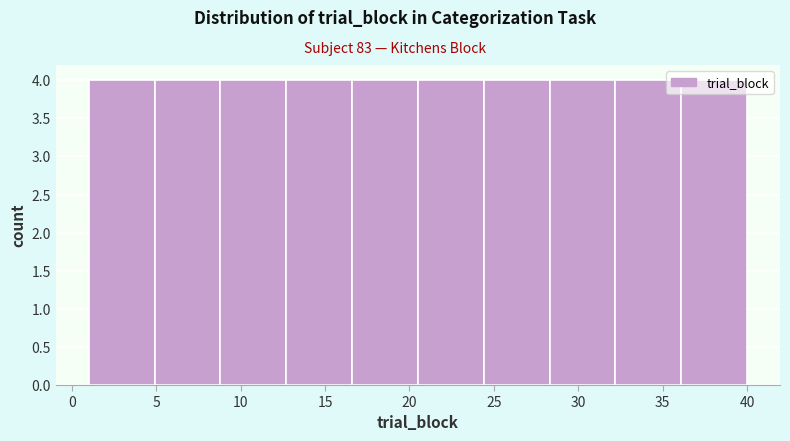

Reading left to right, list every bar in this chart as the range it spans on the x-axis followed by its height. Neither the bar edges nor the heights are printed on the chart, so give them approximately, as read against the axes.

1.0 to 4.9: 4
4.9 to 8.8: 4
8.8 to 12.7: 4
12.7 to 16.6: 4
16.6 to 20.5: 4
20.5 to 24.4: 4
24.4 to 28.3: 4
28.3 to 32.2: 4
32.2 to 36.1: 4
36.1 to 40.0: 4